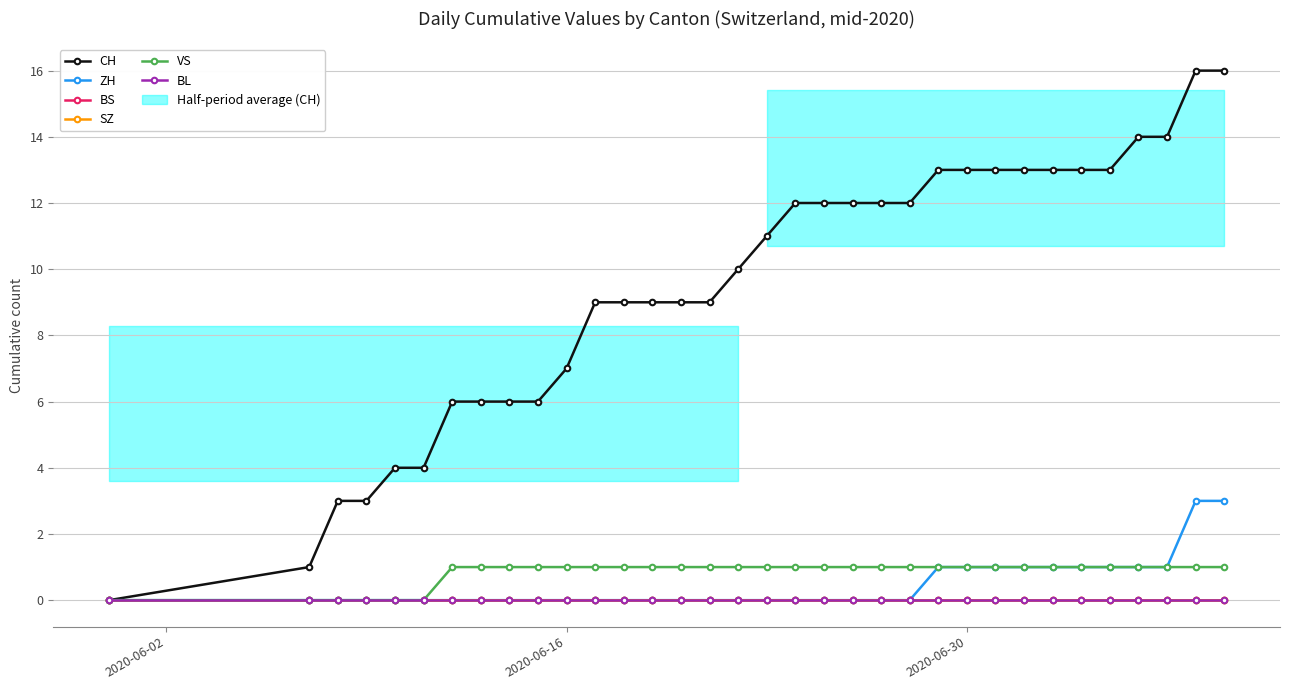

How many lines are shown in the chart?

6